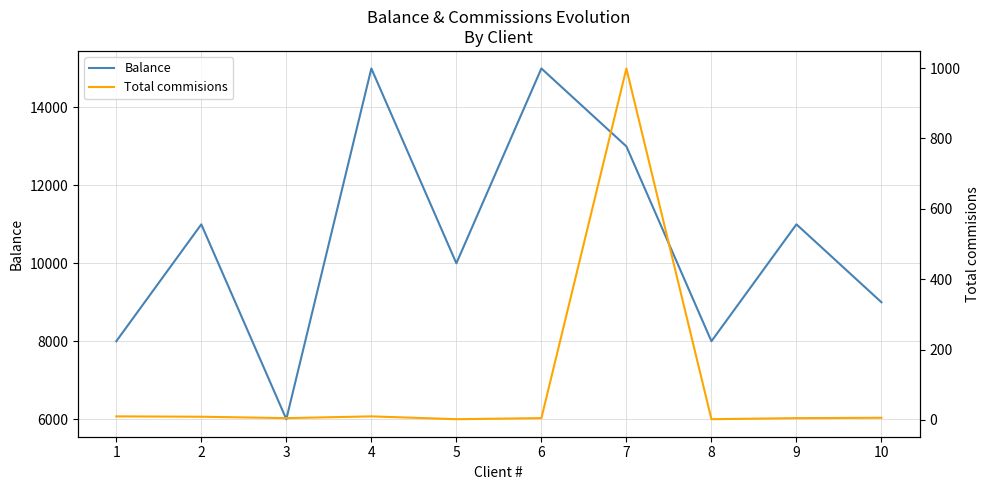

What is the sum of the Total commisions values at 3 and 1?

15